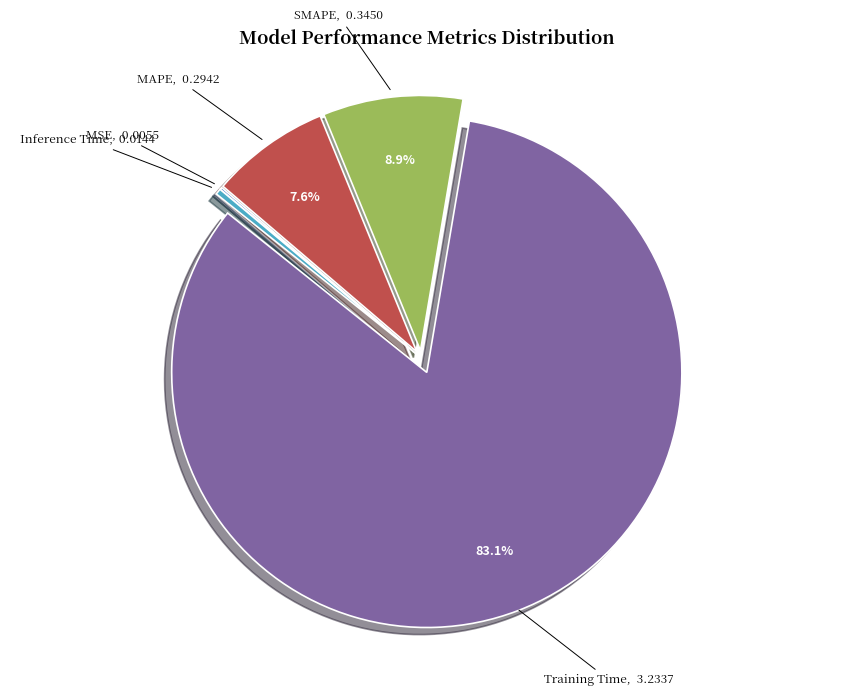

To the nearest percent, what portion does SMAPE represent?

9%